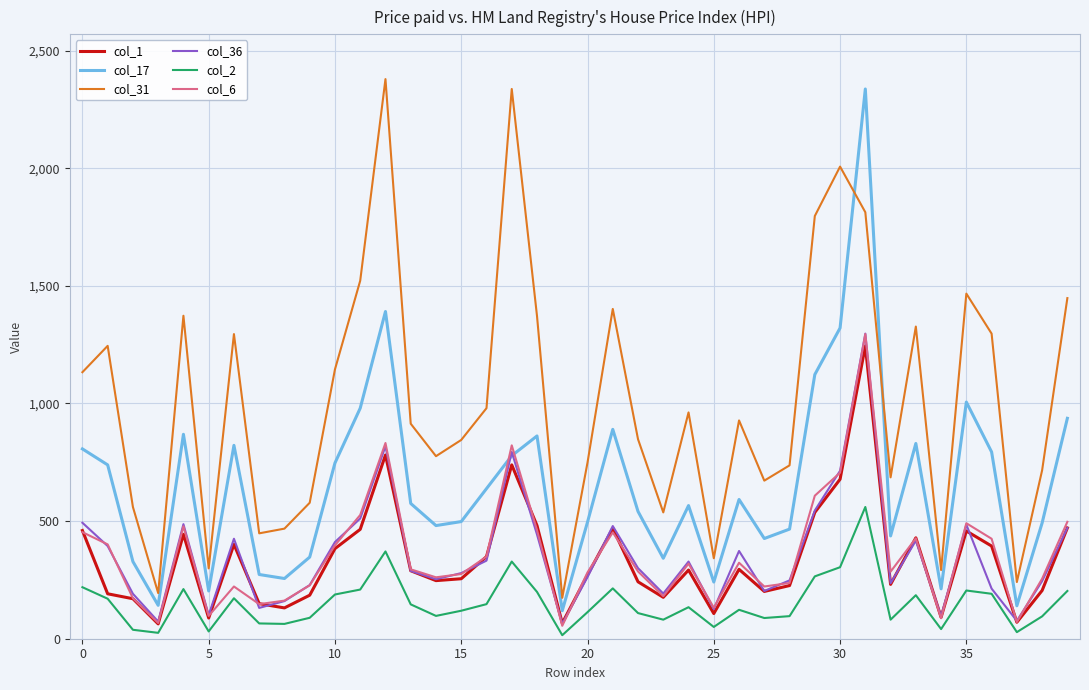

What is the average value of the col_2 series?

152